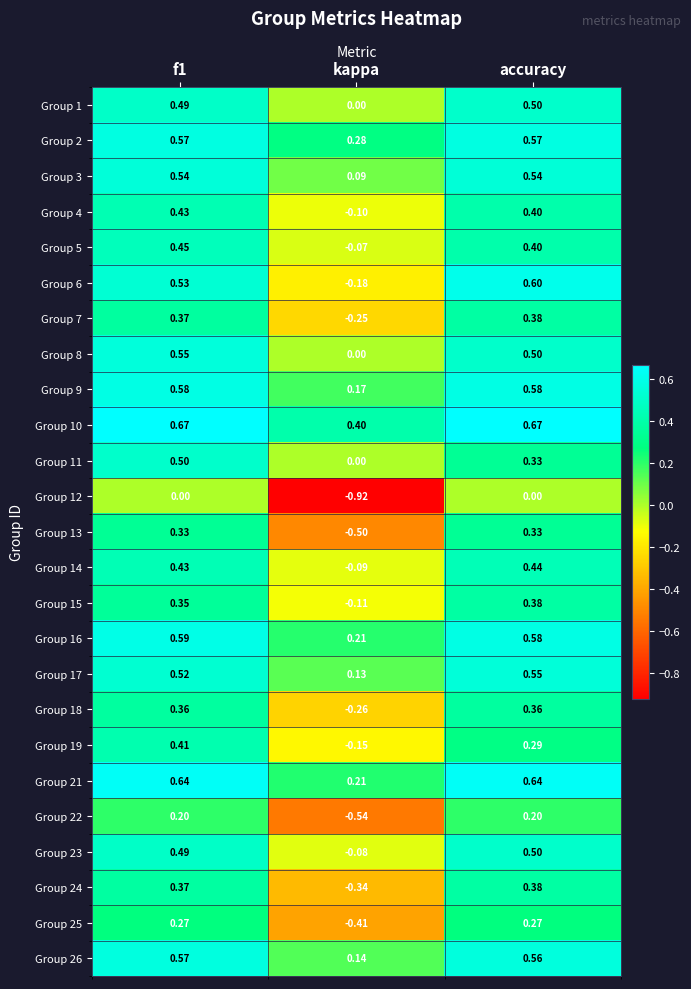

Is the value of Group 6 at kappa greater than the value of Group 18 at kappa?

Yes